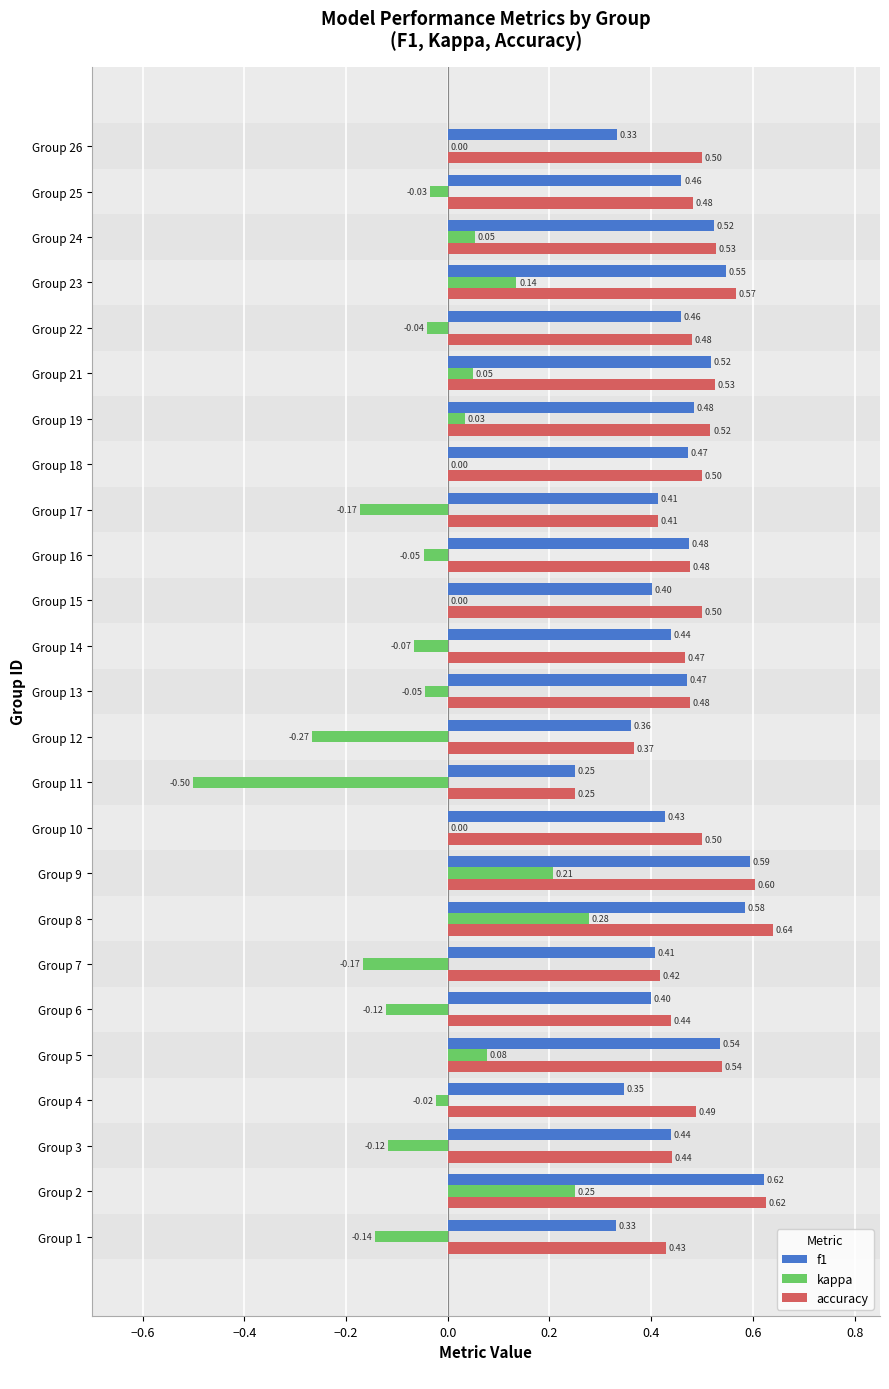

At which label is accuracy closest to 0?

Group 11